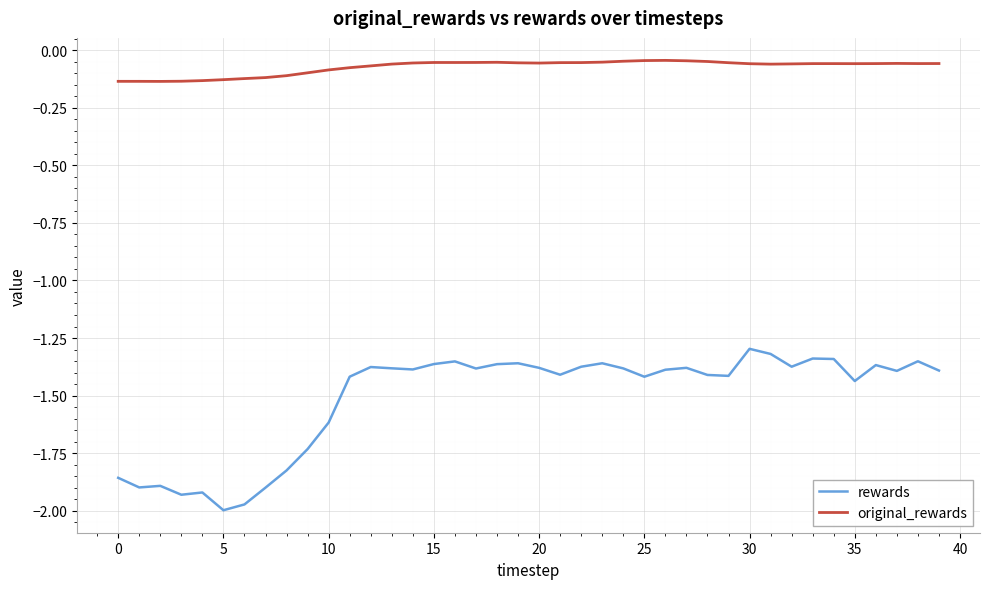

What is the difference between the maximum and minimum values in the rewards series?

0.7